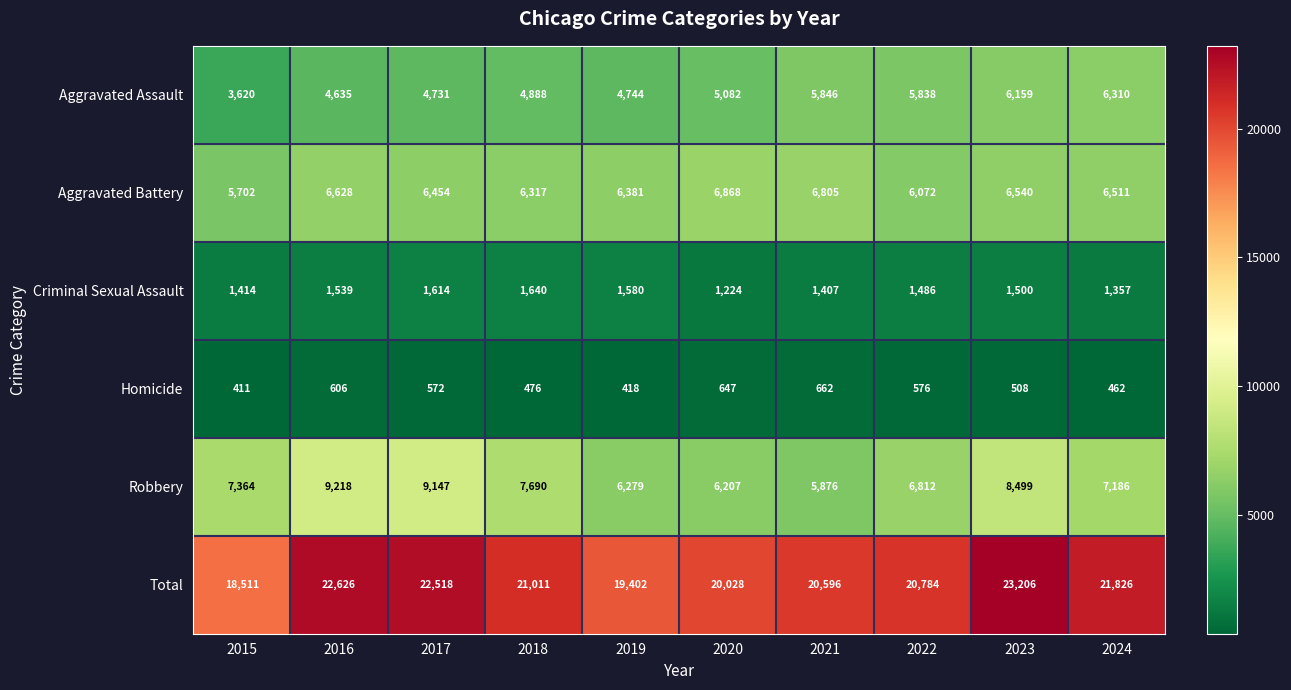

The Aggravated Assault series shows 3620 at 2015. True or false?

True